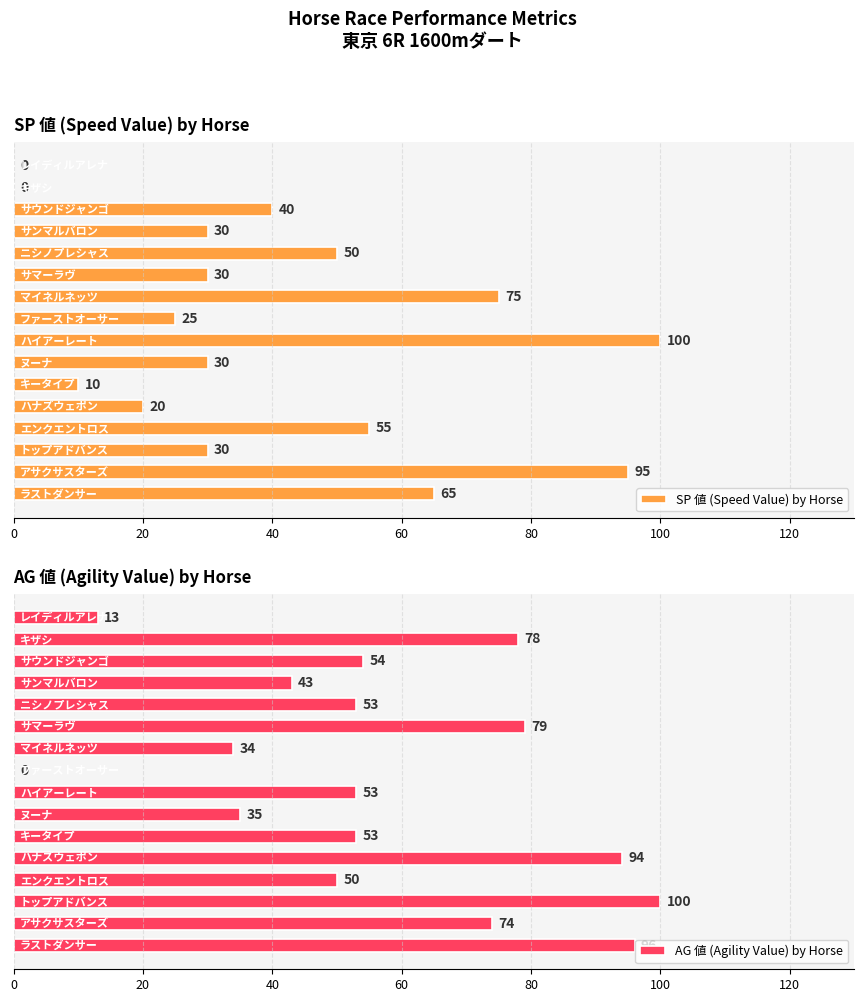

What is the highest value of the SP 値 (Speed Value) by Horse series?

100